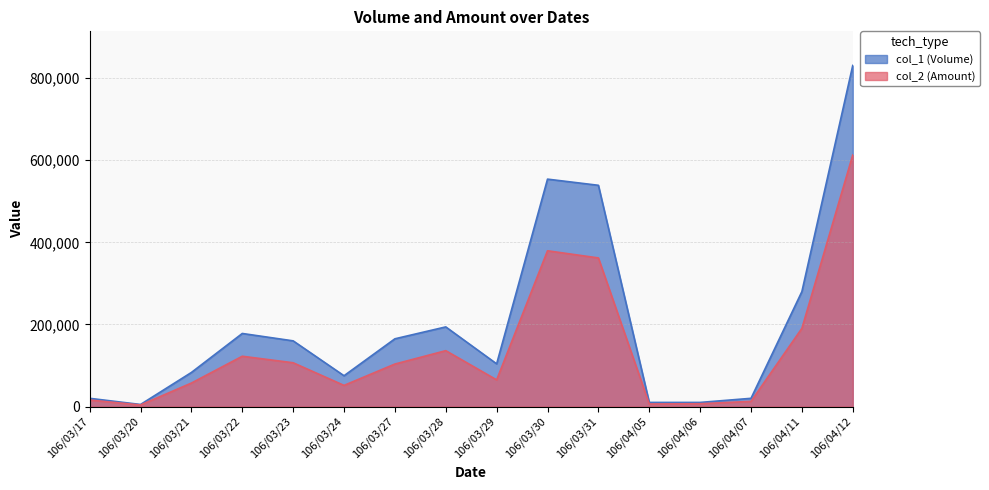

What is the smallest value displayed?

3750